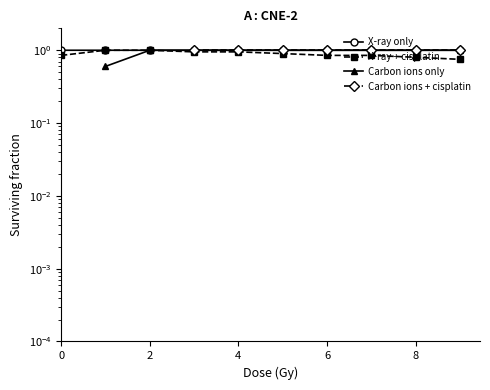

What is the value of the X-ray only point at the 6th from the left?

1.0